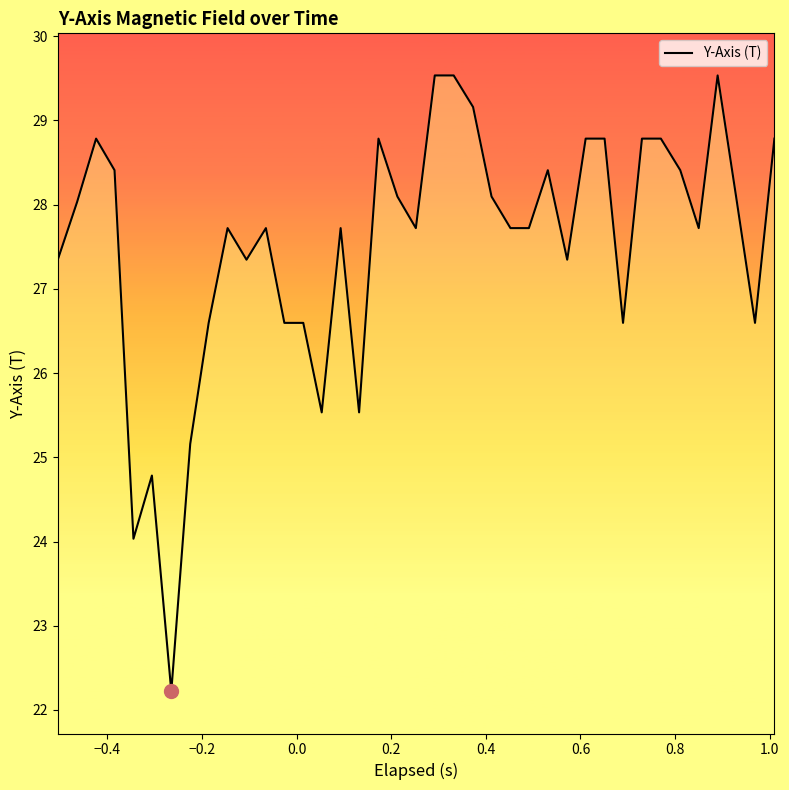

What is the difference between the maximum and minimum values?

7.3